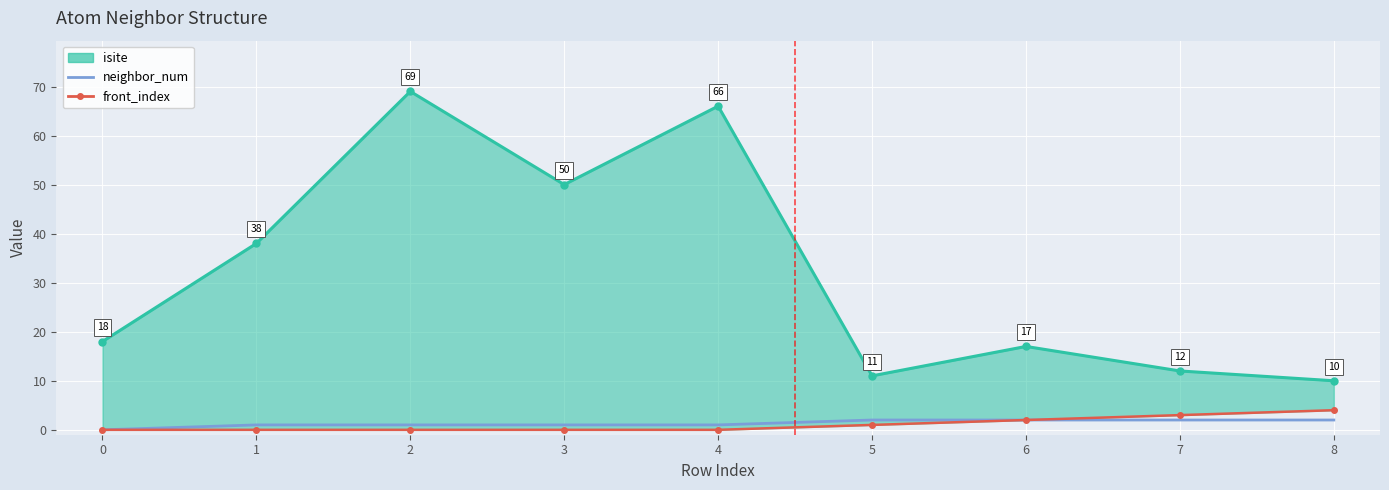

How many interior local valleys does the isite series have?

2